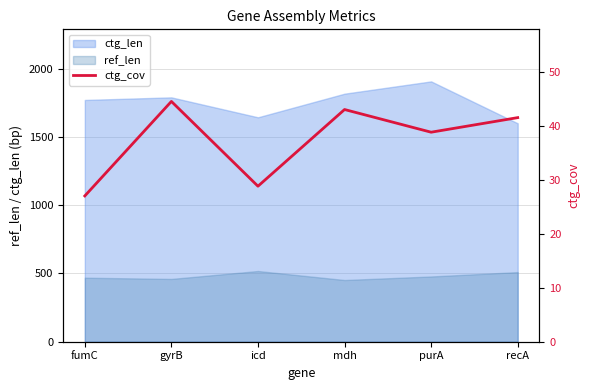

At which label does ctg_len reach its peak?

purA